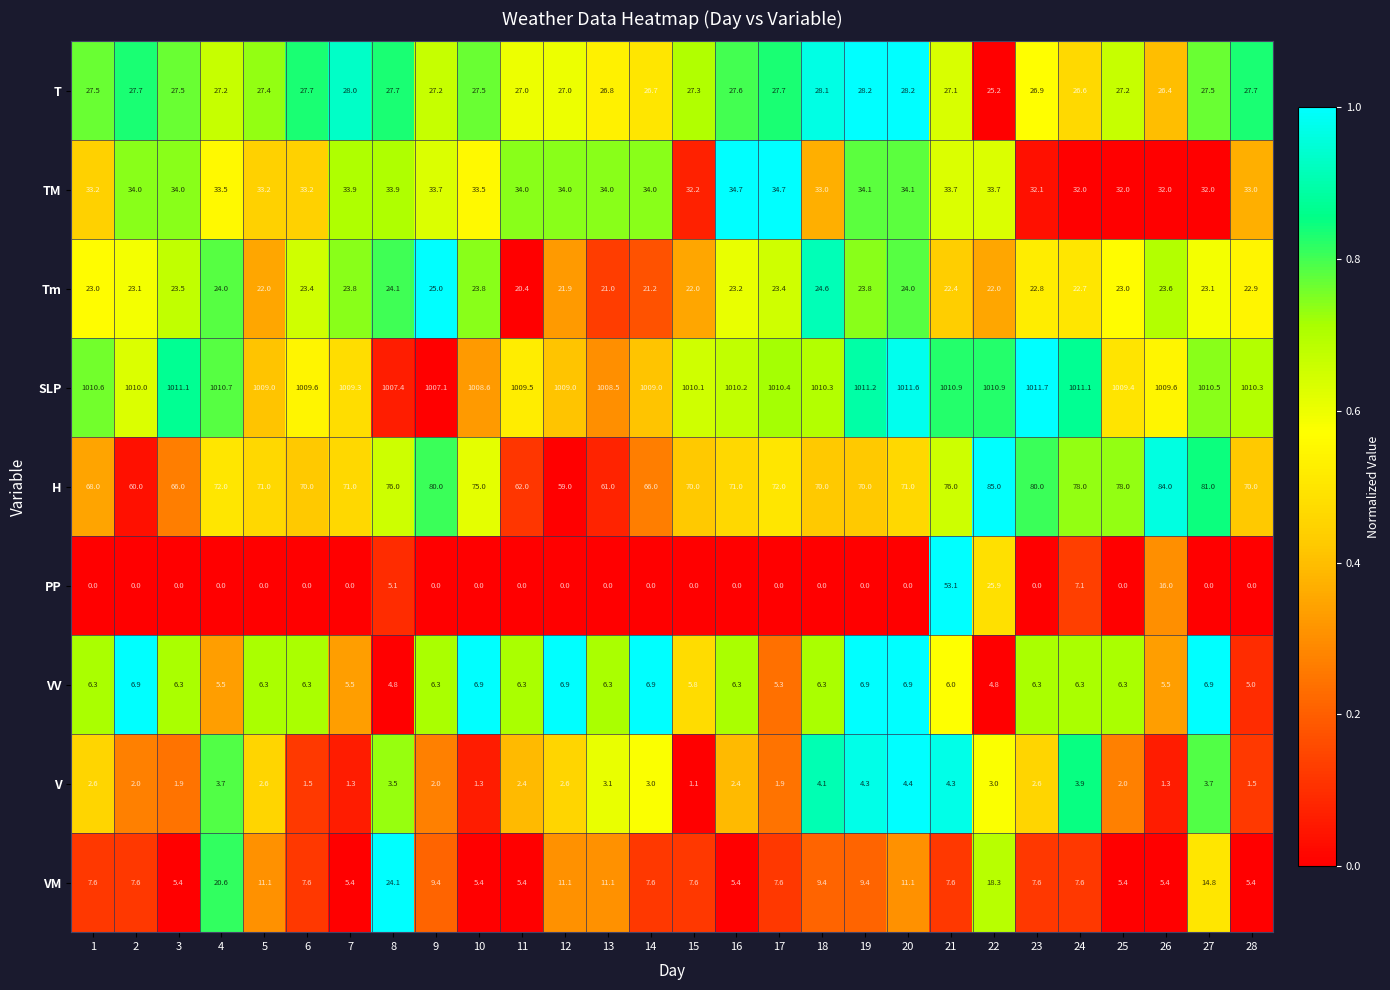

What is the difference between the highest and lowest values at 21?

1006.6